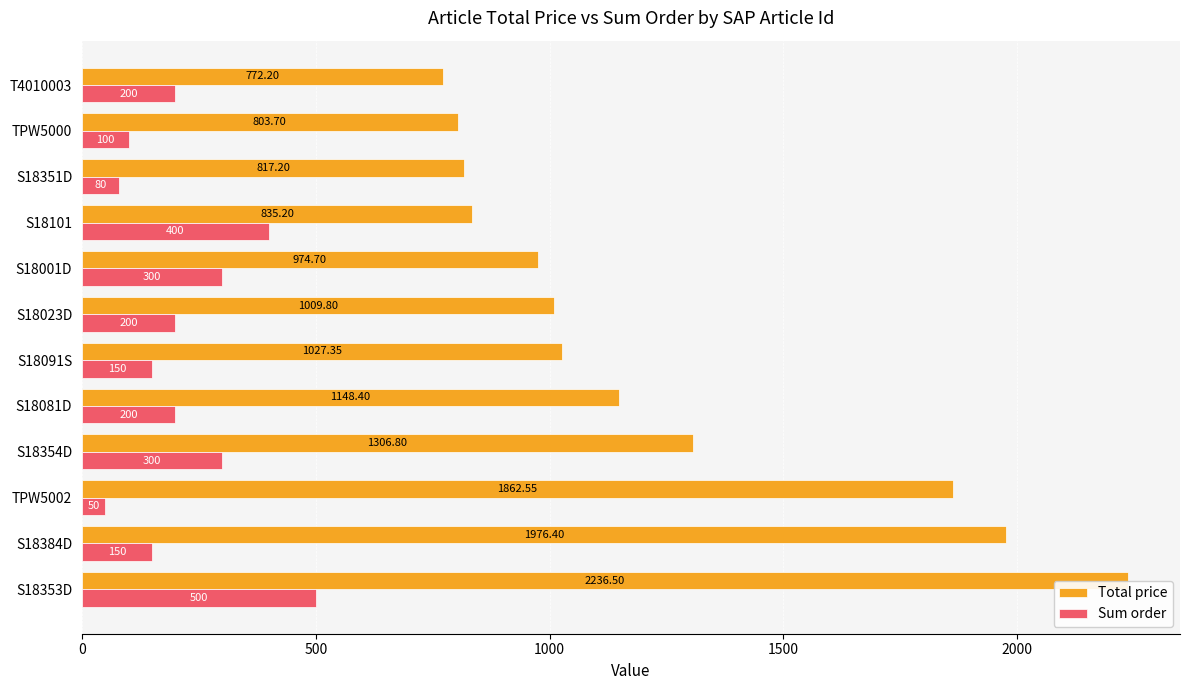

At which label does Sum order reach its minimum?

TPW5002